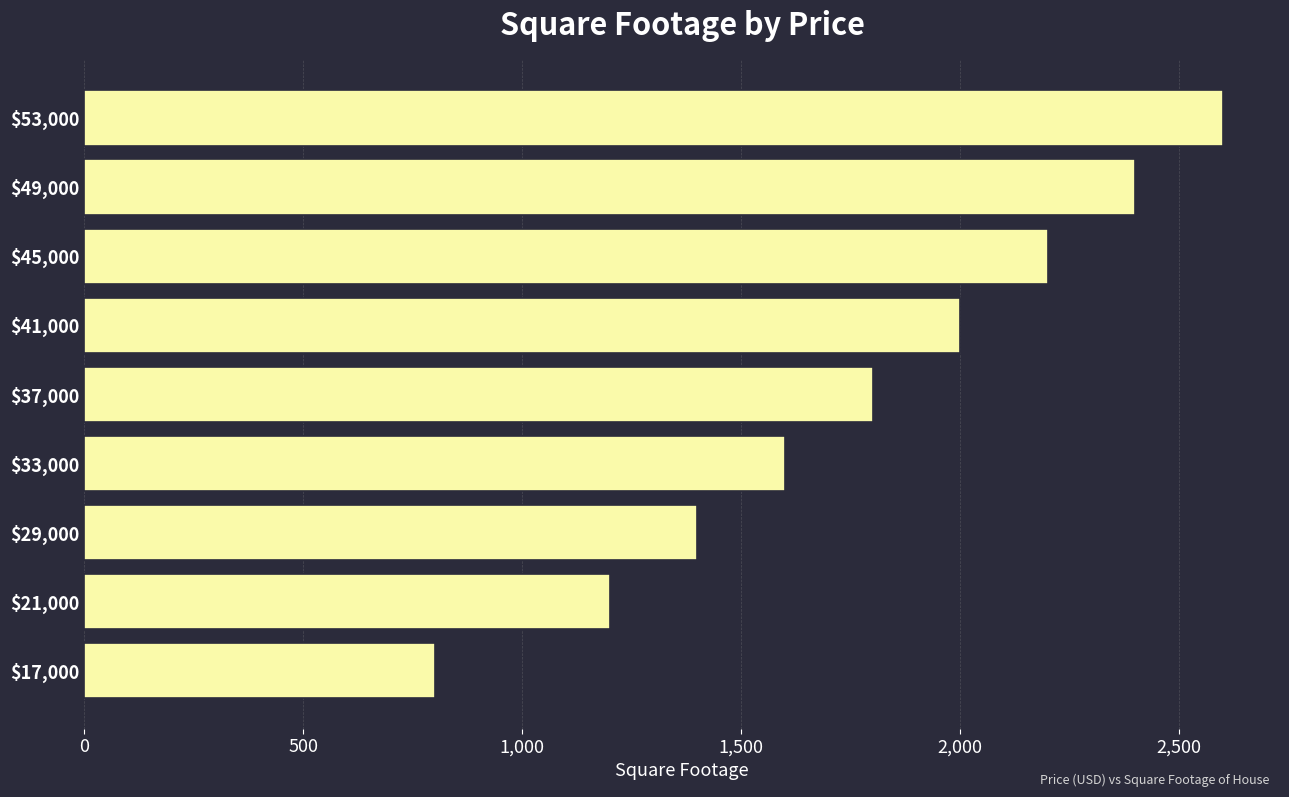

What is the smallest value displayed?

800